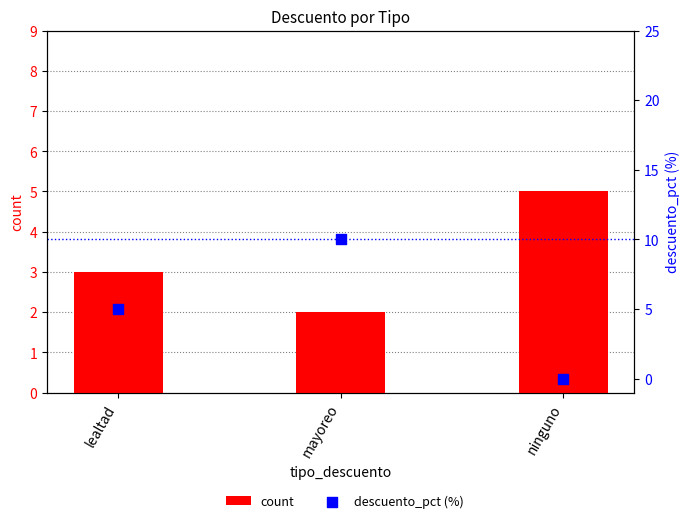

Which series has the largest total across all categories?

descuento_pct (%)